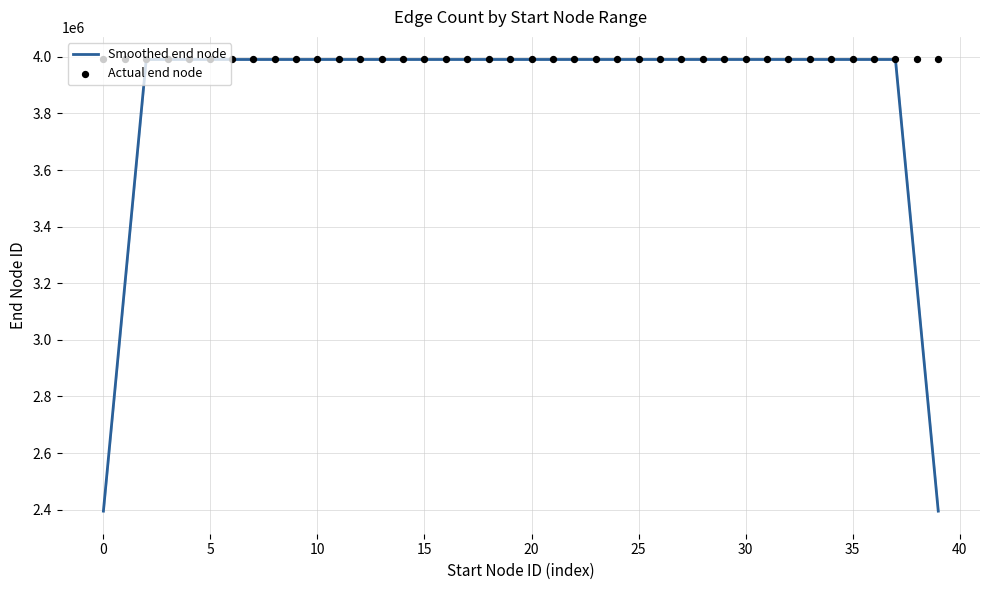

Which series reaches the minimum Y coordinate?

Smoothed end node